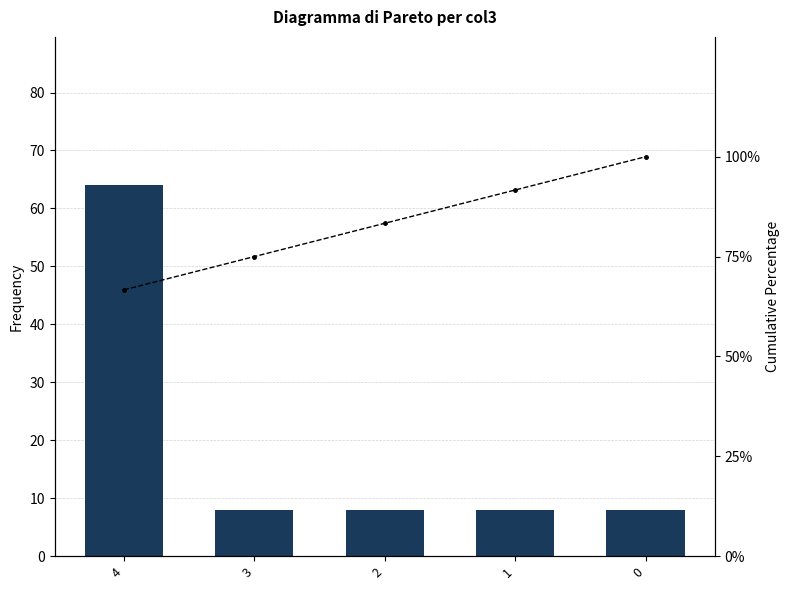

Are the bars horizontal?

No